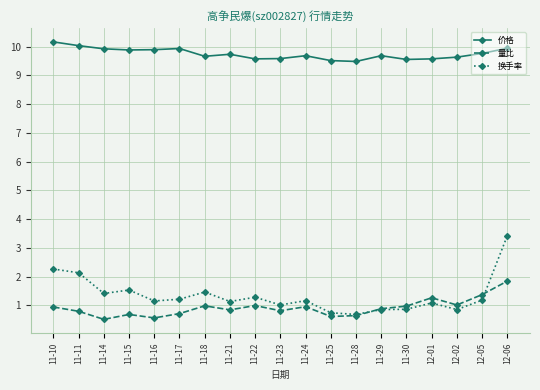

True or false: 量比 has more than 2 points higher than both neighbors.

True